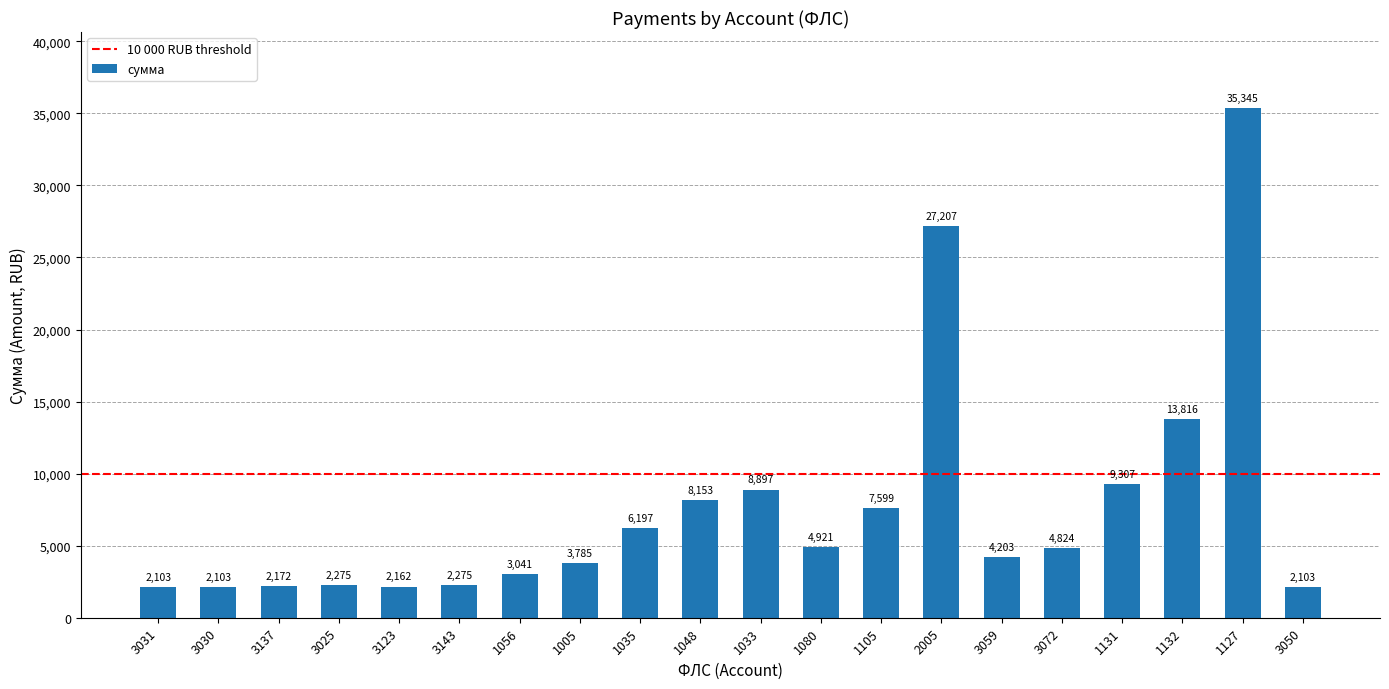

What is the maximum value shown in the chart?

35345.0